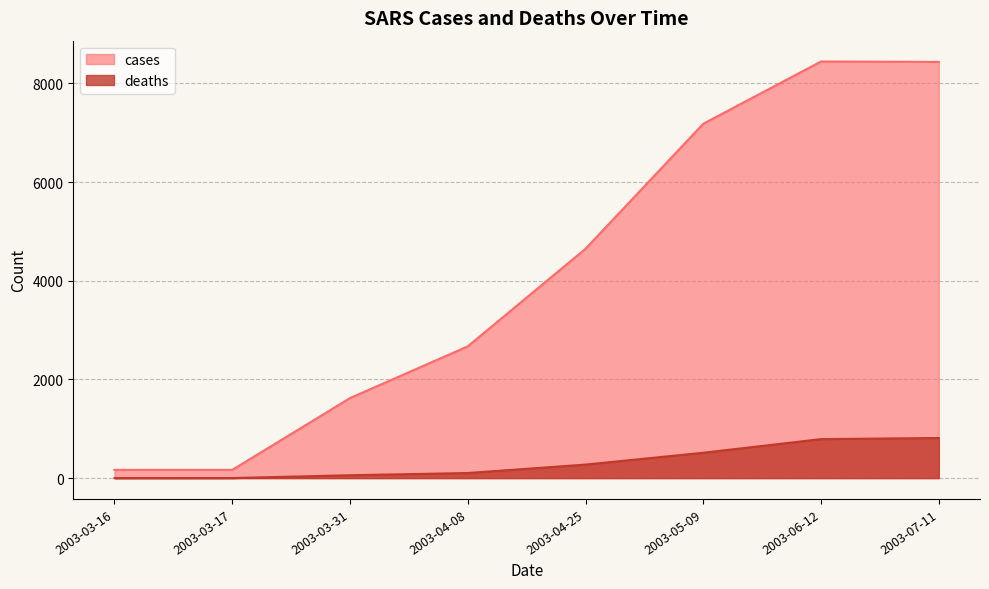

True or false: deaths and cases cross at least once.

False